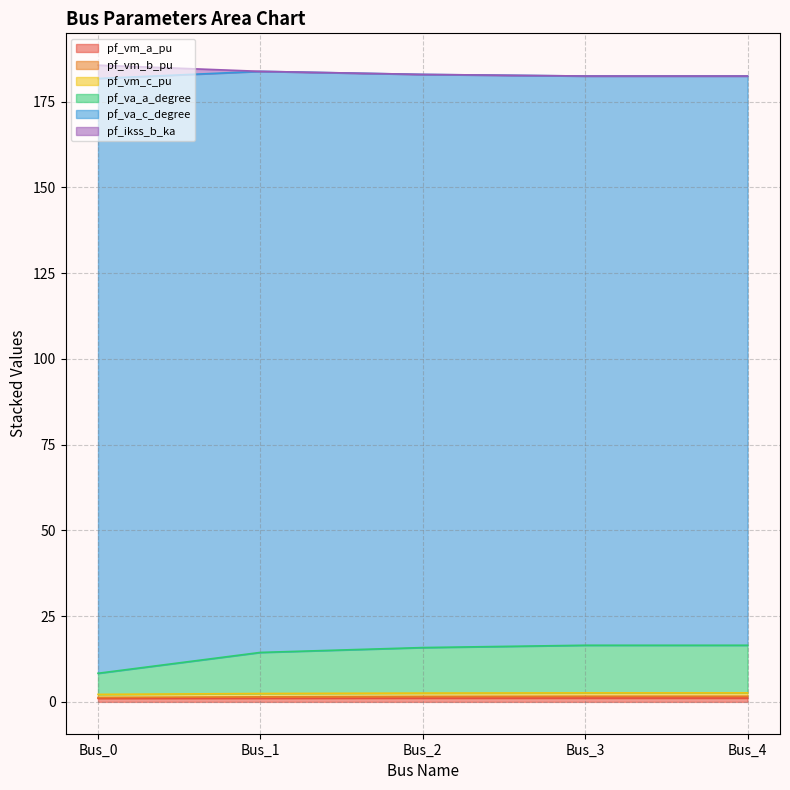

At how many categories does at least one series exceed 80?

5